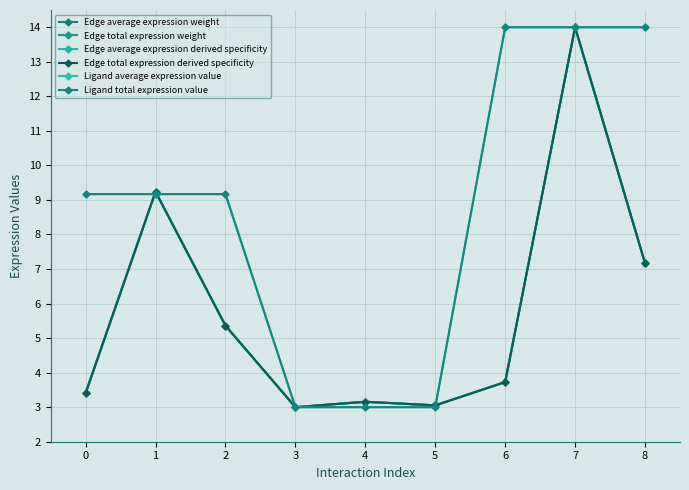

What is the sum of the Edge average expression weight values at 7 and 5?

17.1